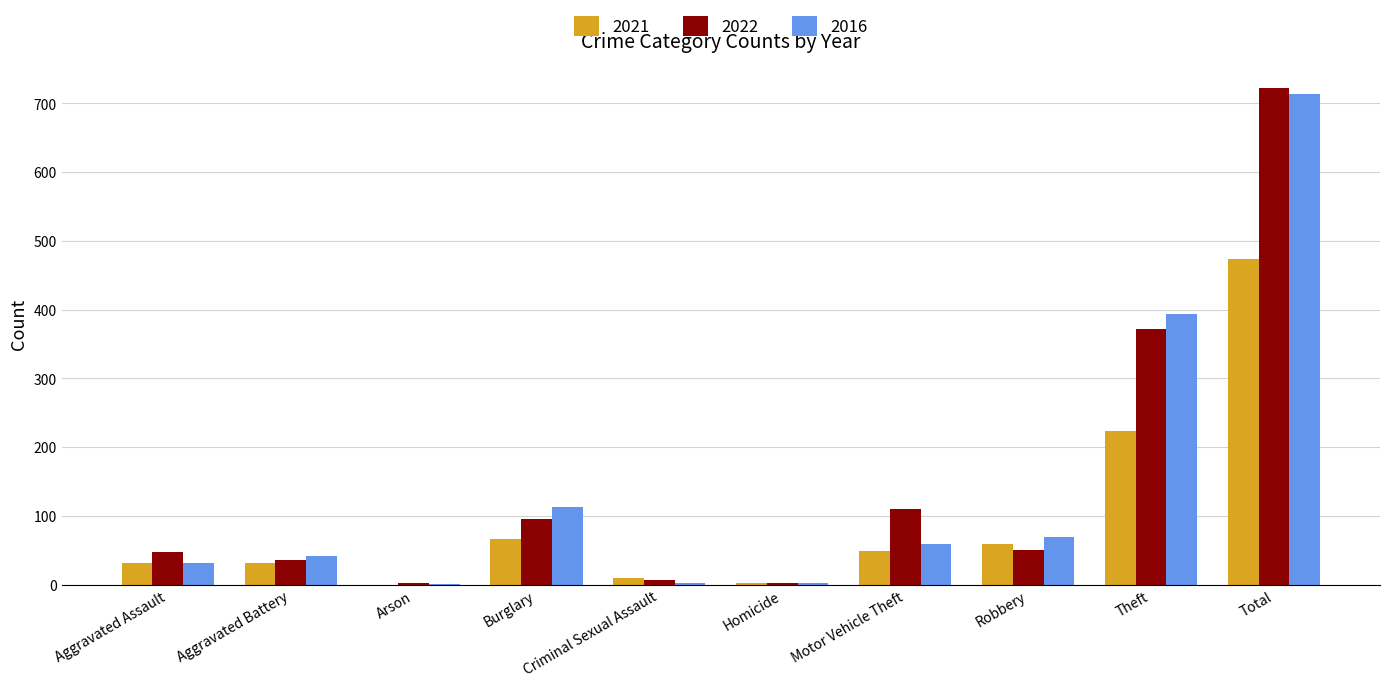

Which series has the widest spread of values?

2022